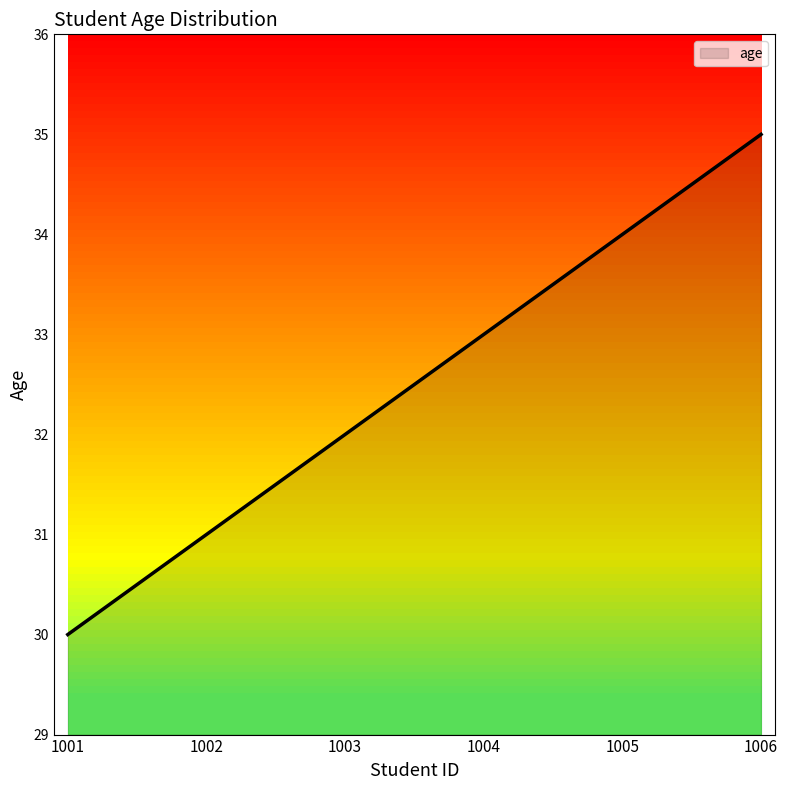

Reading left to right, what are all the values shown in this chart?

1001=30	1002=31	1003=32	1004=33	1005=34	1006=35